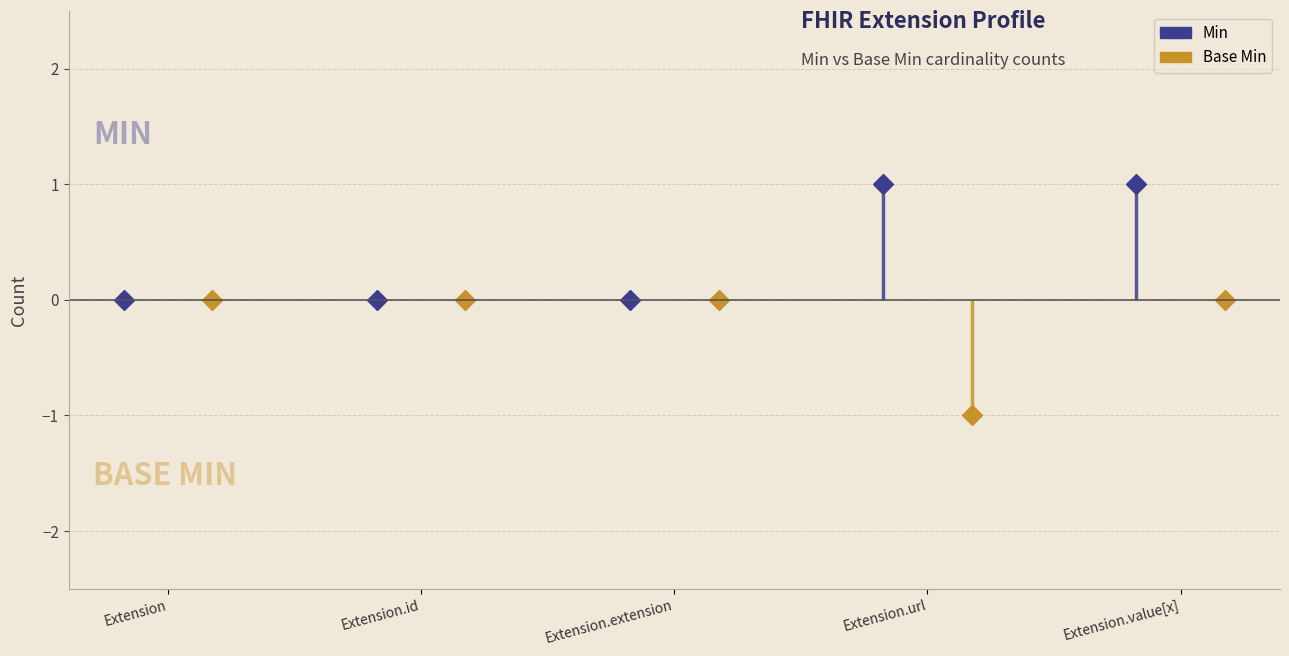

What are all the series names shown in the legend?

Min, Base Min